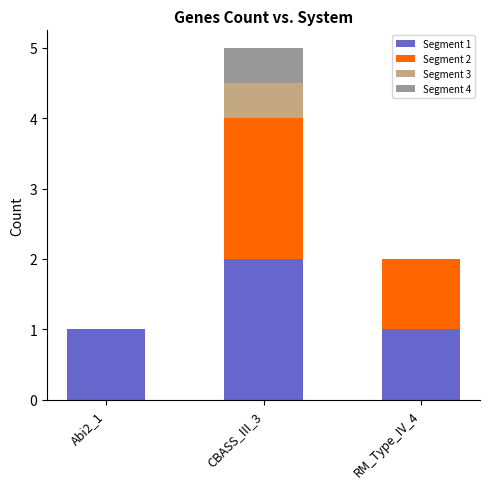

Are the bars horizontal?

No